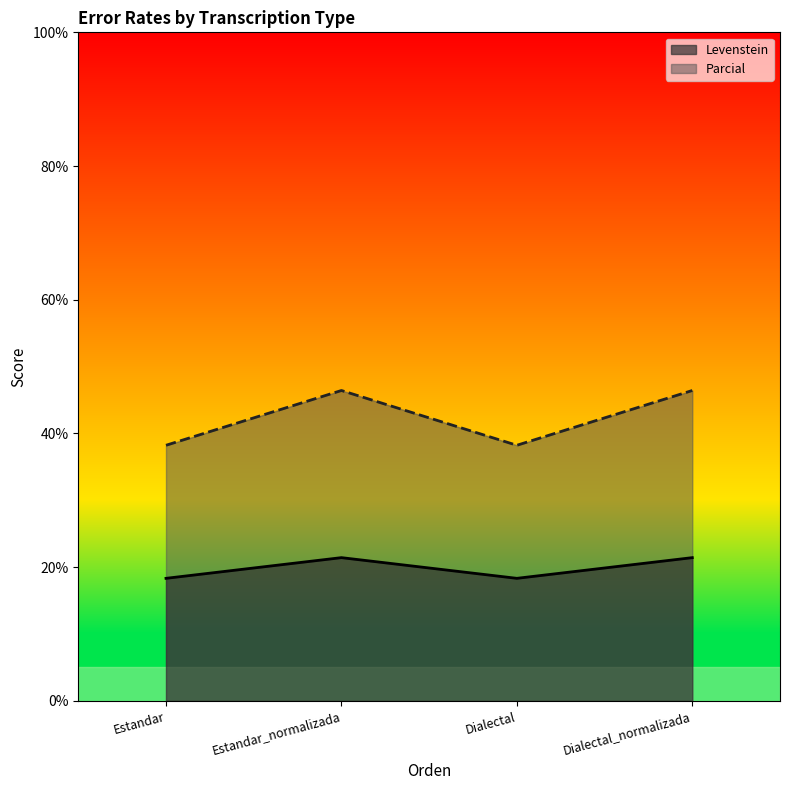

Does the chart display data point markers on the line(s)?

No